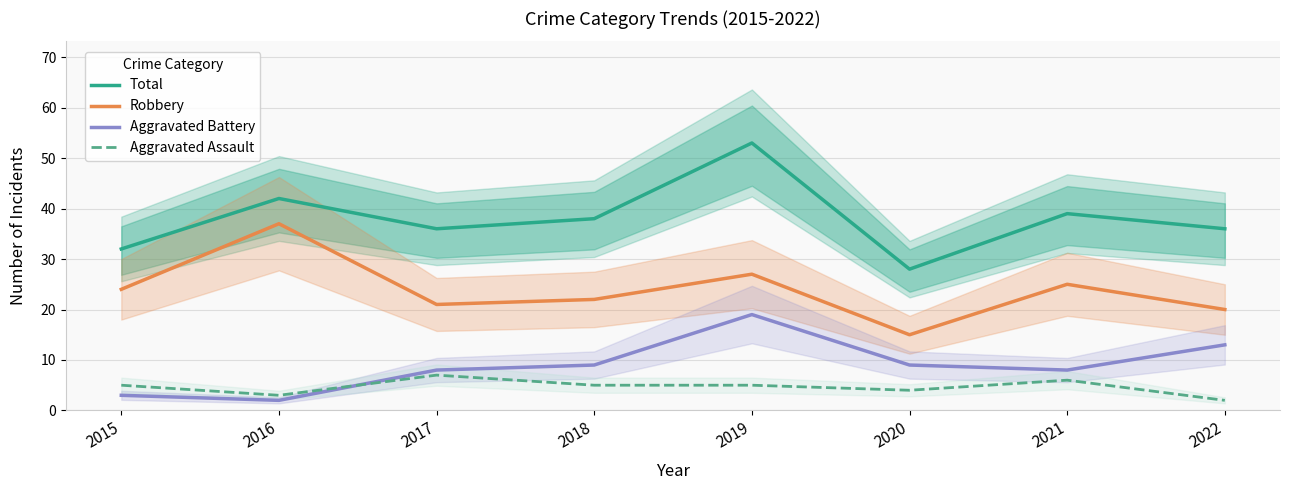

At 2021, list the series in order from smallest to largest.

Aggravated Assault, Aggravated Battery, Robbery, Total